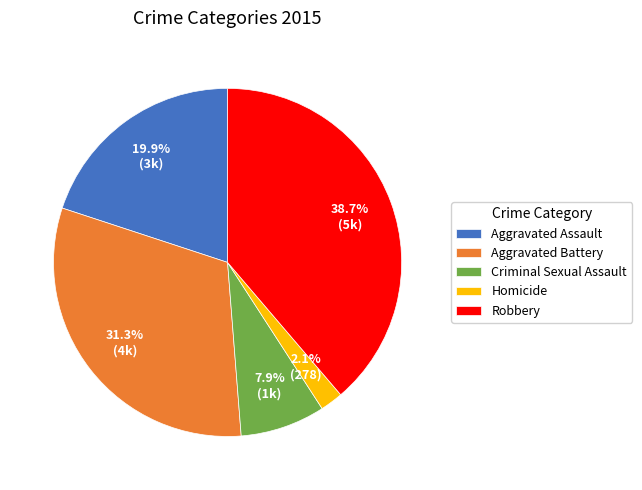

Does any single category account for the majority?

No